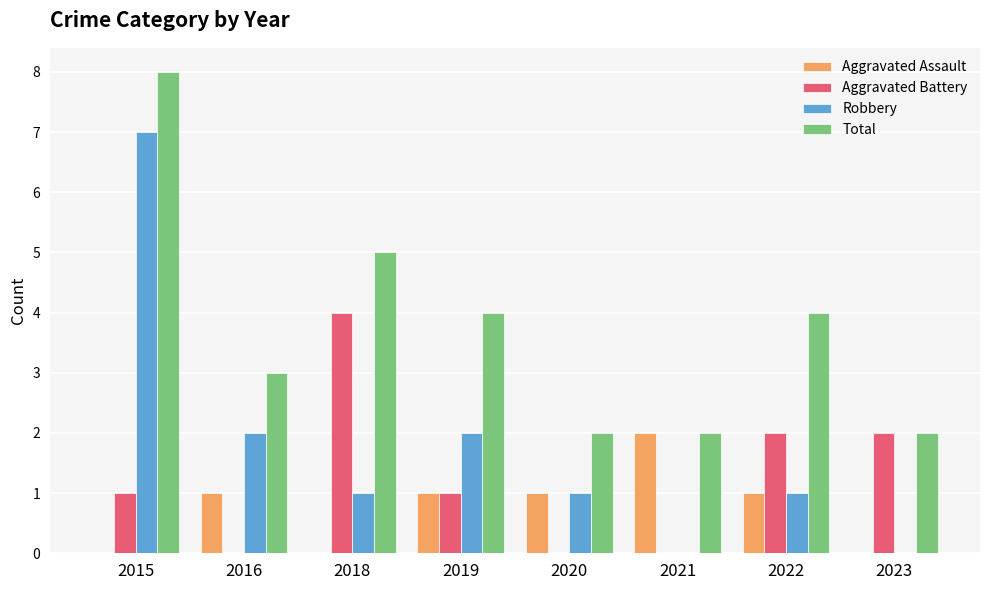

Reading left to right, what are all the values shown in this chart?

Aggravated Assault: 2015=0	2016=1	2018=0	2019=1	2020=1	2021=2	2022=1	2023=0
Aggravated Battery: 2015=1	2016=0	2018=4	2019=1	2020=0	2021=0	2022=2	2023=2
Robbery: 2015=7	2016=2	2018=1	2019=2	2020=1	2021=0	2022=1	2023=0
Total: 2015=8	2016=3	2018=5	2019=4	2020=2	2021=2	2022=4	2023=2